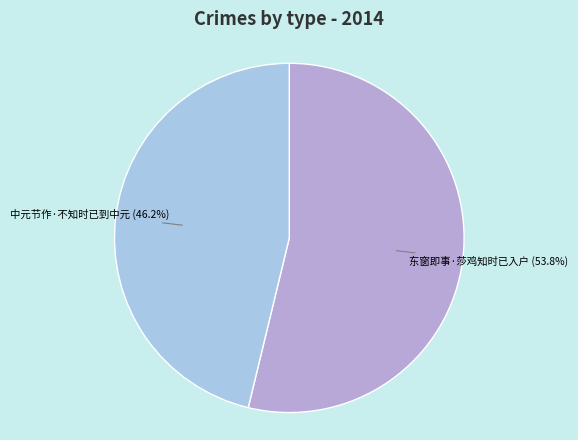

Does any single category account for the majority?

Yes